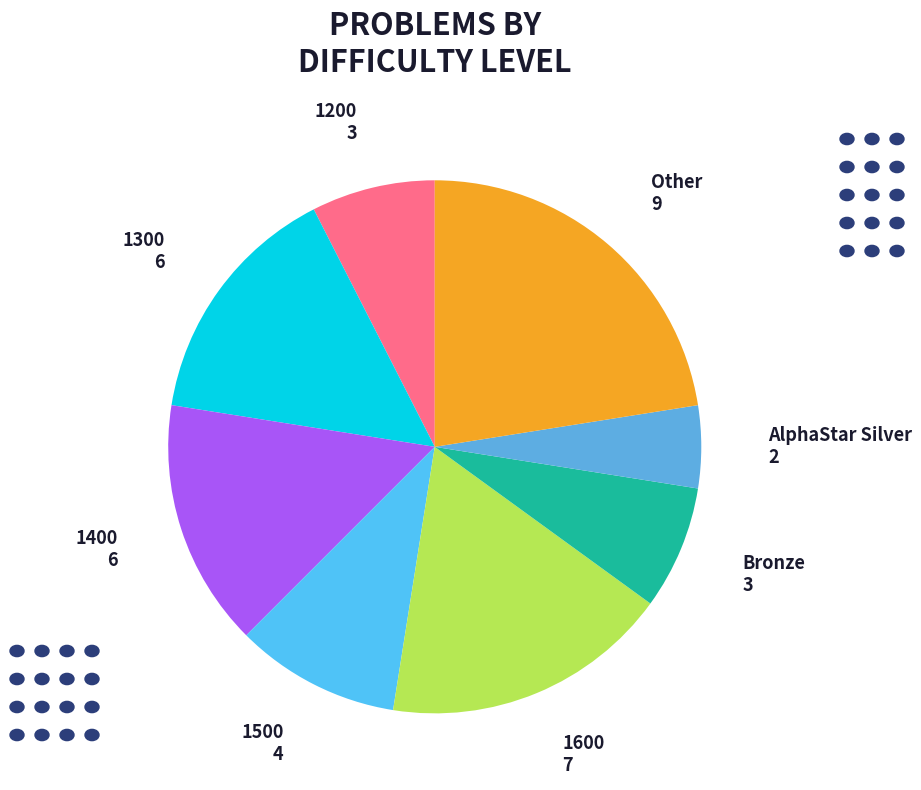

Count the number of slices in the pie.

8